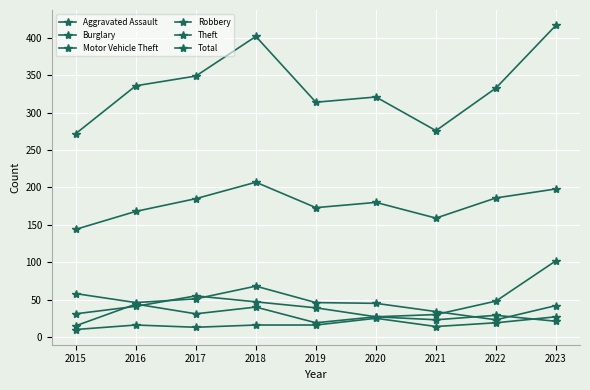

Reading left to right, extract all data points from this chart.

Aggravated Assault: 10	16	13	16	16	25	14	19	27
Burglary: 58	46	51	68	46	45	34	23	42
Motor Vehicle Theft: 31	41	55	47	39	27	30	48	102
Robbery: 15	44	31	40	19	27	23	29	21
Theft: 144	168	185	207	173	180	159	186	198
Total: 272	336	349	402	314	321	276	333	417